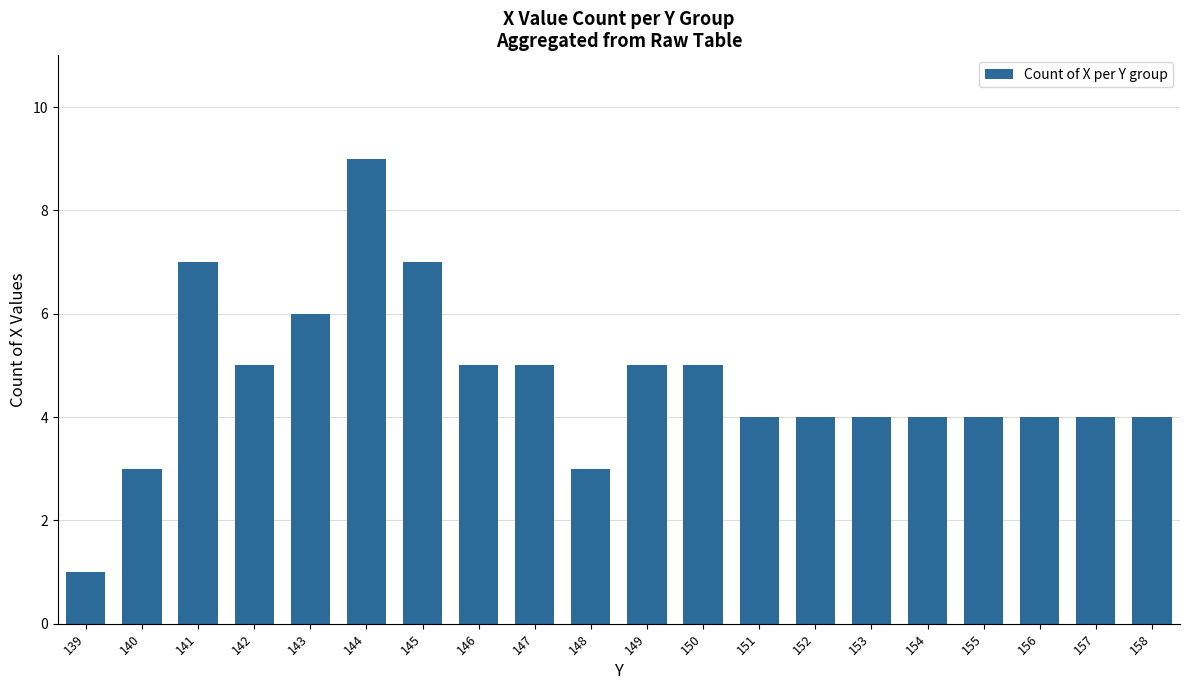

At which category does the chart reach its minimum across all series?

139